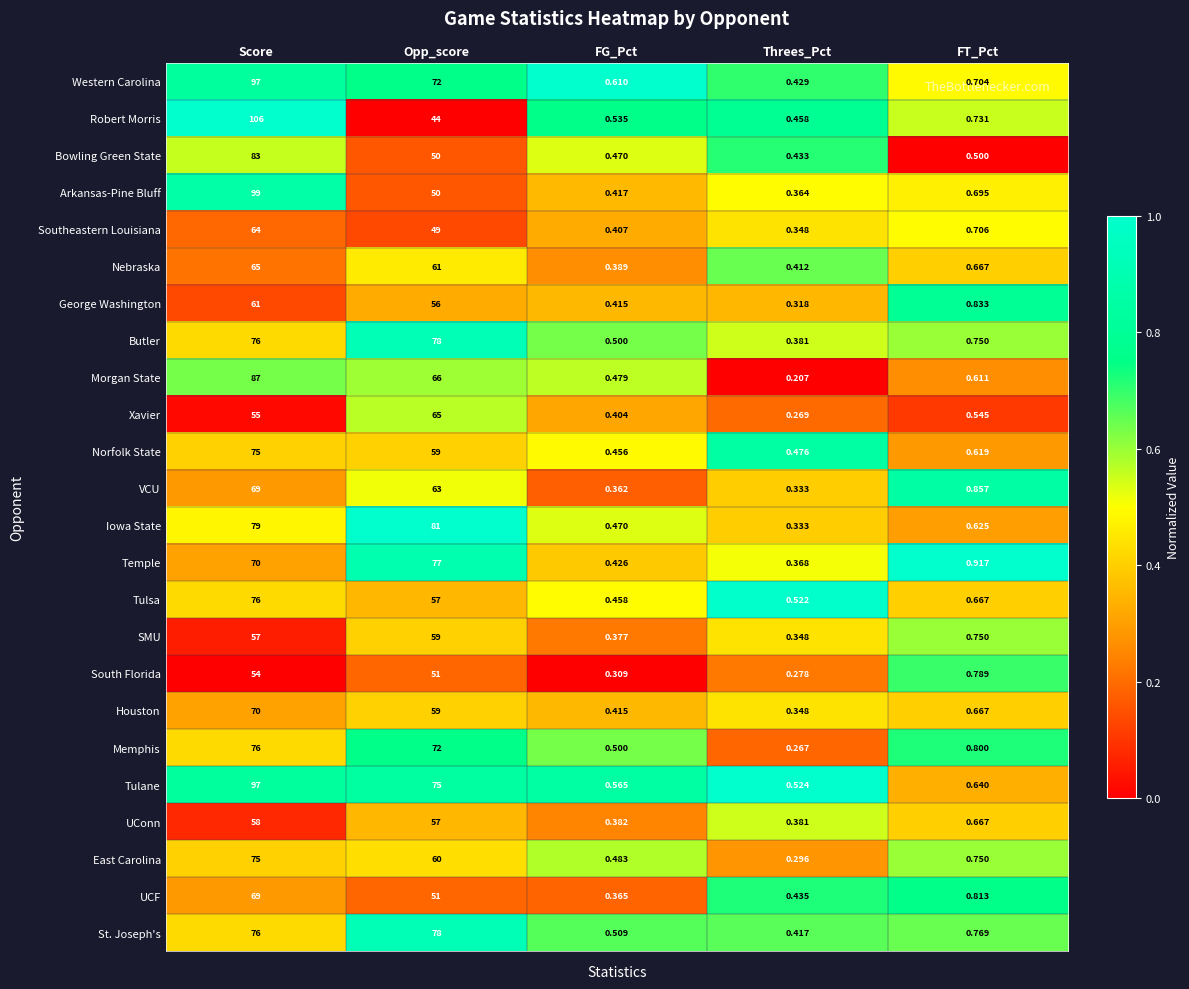

Rank the categories by Houston value from lowest to highest.

Threes_Pct, FG_Pct, FT_Pct, Opp_score, Score